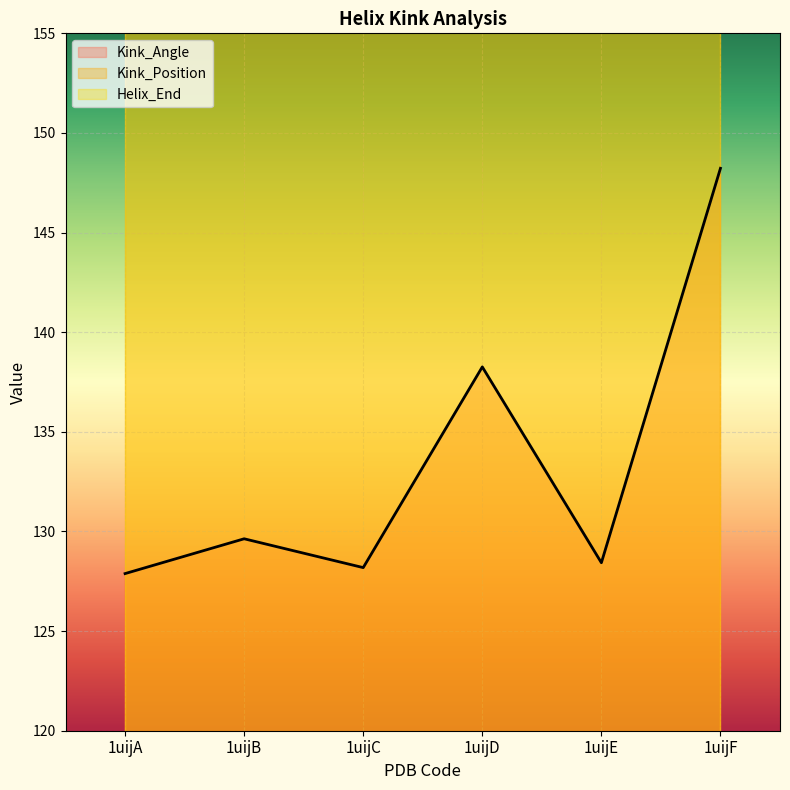

Reading left to right, what are all the values shown in this chart?

Kink_Angle: 127.9	129.6	128.2	138.3	128.4	148.2
Kink_Position: 370.0	370.0	370.0	370.0	370.0	370.0
Helix_End: 377.0	377.0	377.0	377.0	377.0	377.0